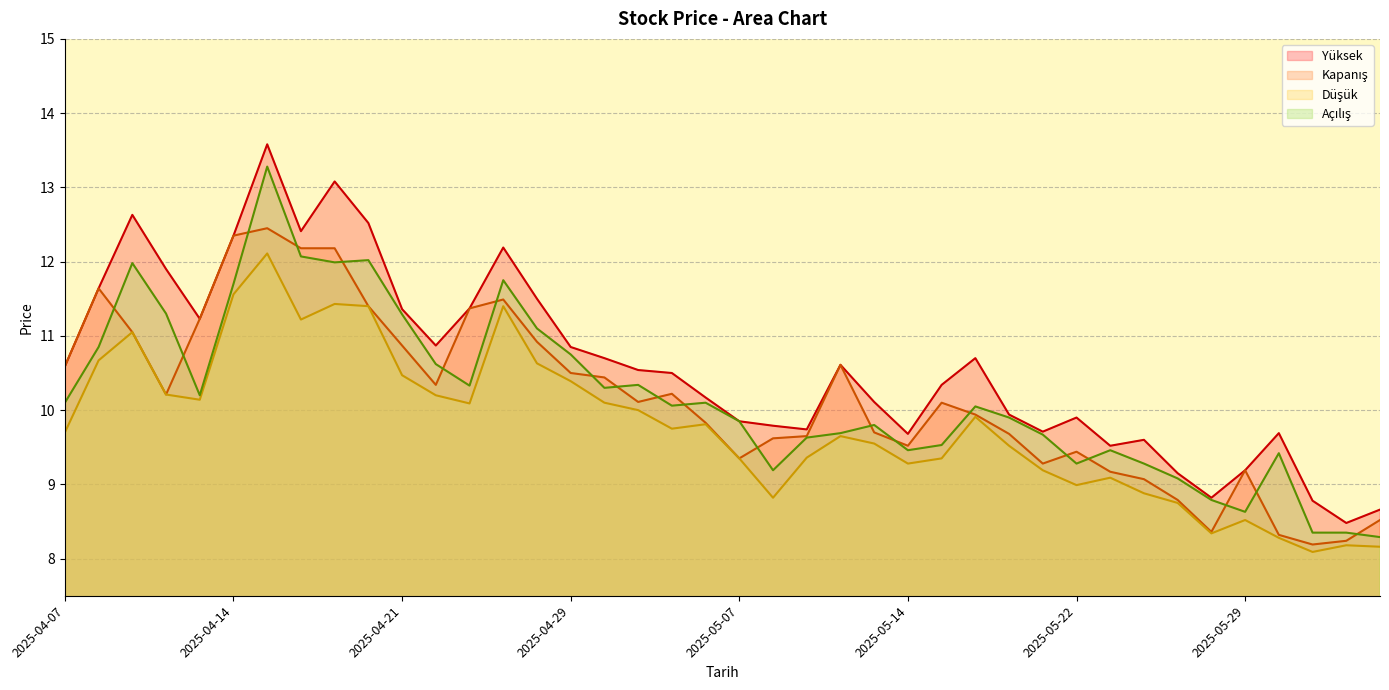

Which series ends up on top after the final intersection of Açılış and Kapanış?

Kapanış